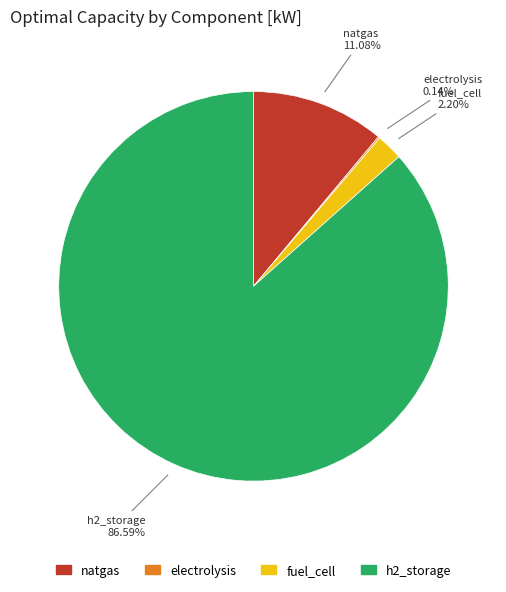

Does h2_storage account for over 50% of the chart?

Yes